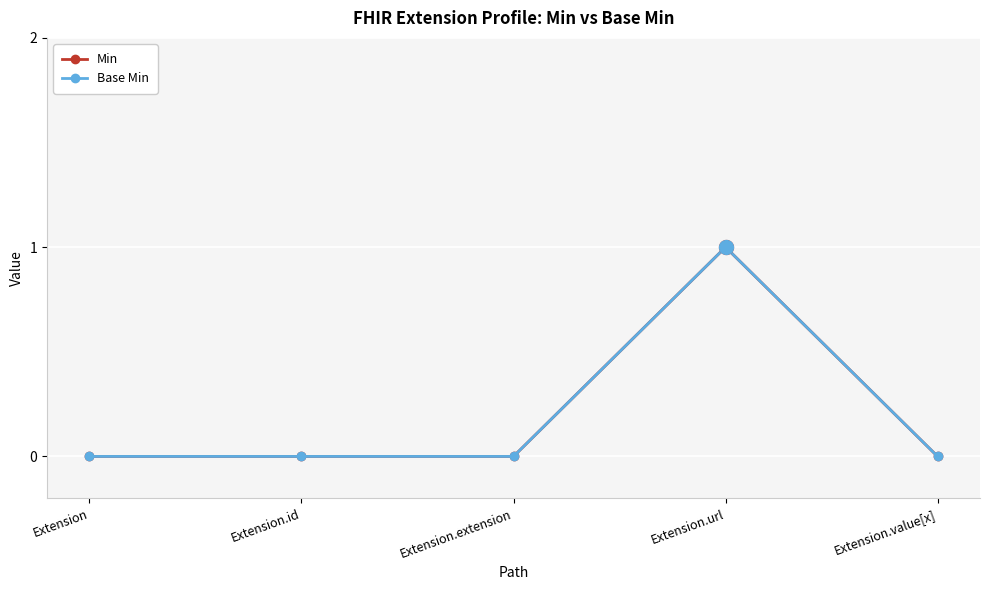

What is the label of the 1st point from the left?

Extension